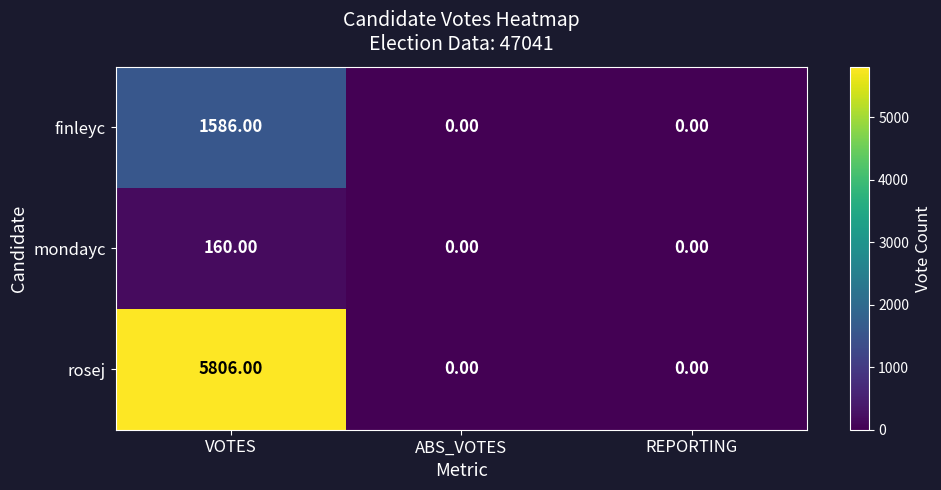

How many data points does each series have?

3